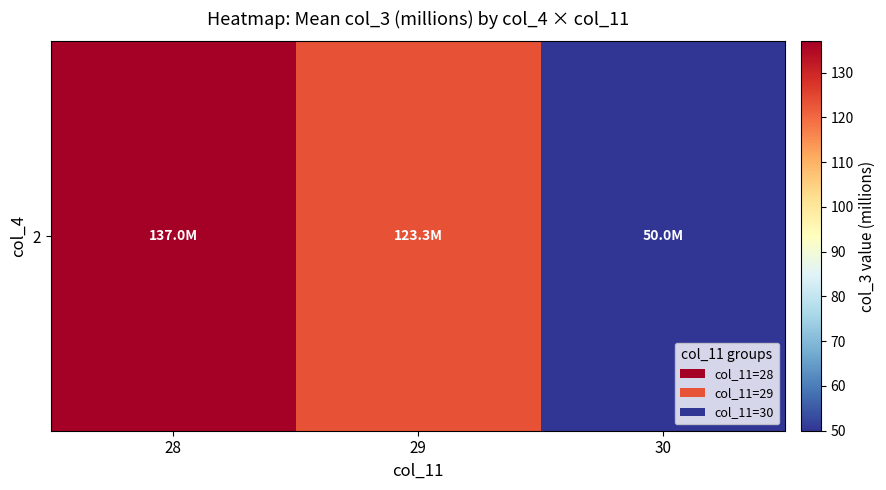

At which category does the chart reach its peak across all series?

28